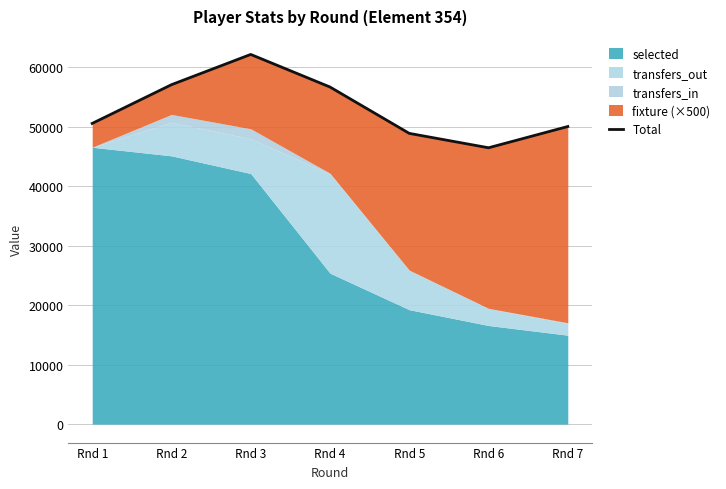

Reading left to right, transcribe all the data shown in this chart.

Rnd 1=50550	Rnd 2=57063	Rnd 3=62151	Rnd 4=56672	Rnd 5=48878	Rnd 6=46458	Rnd 7=50031